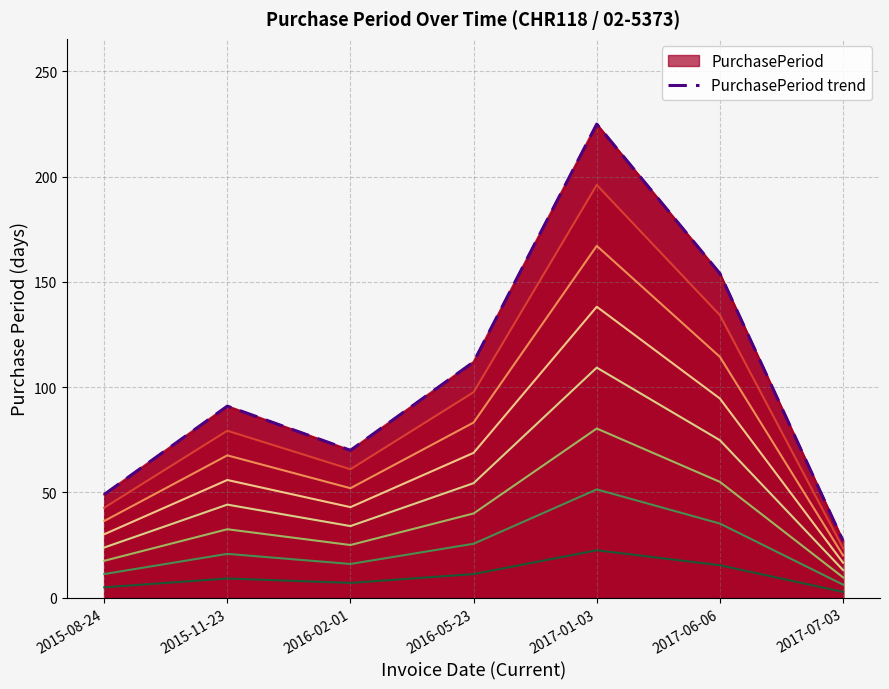

True or false: there are more than 0 points higher than both neighbors.

True